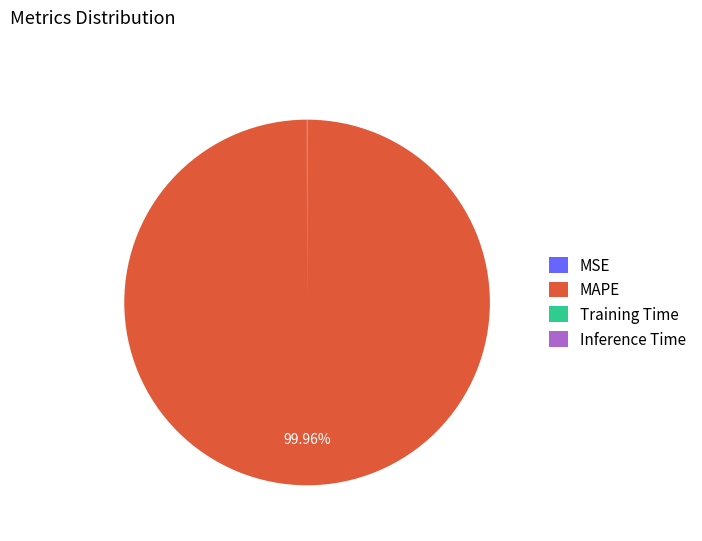

Which category has the biggest portion of the pie?

MAPE